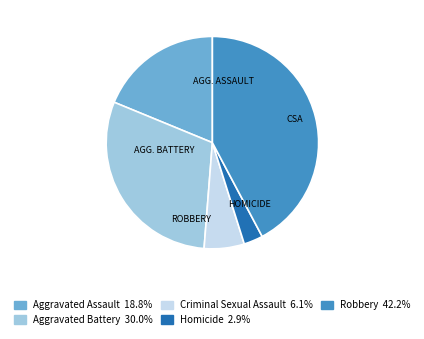

Rank the categories by value from lowest to highest.

Homicide, Criminal Sexual Assault, Aggravated Assault, Aggravated Battery, Robbery